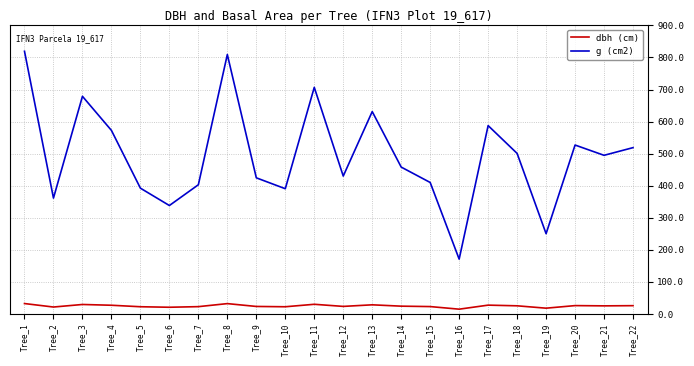

True or false: g (cm2) and dbh (cm) intersect in this chart.

False